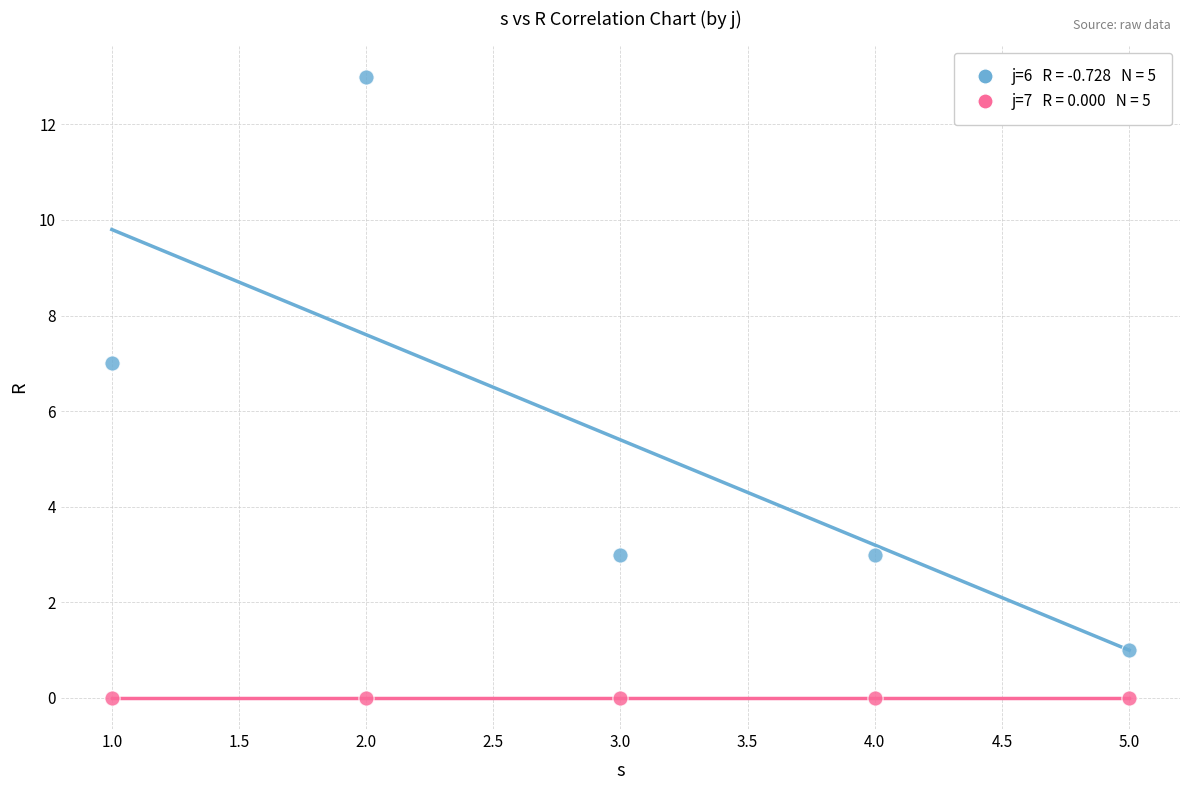

Across all series, what Y value is closest to 6?

7